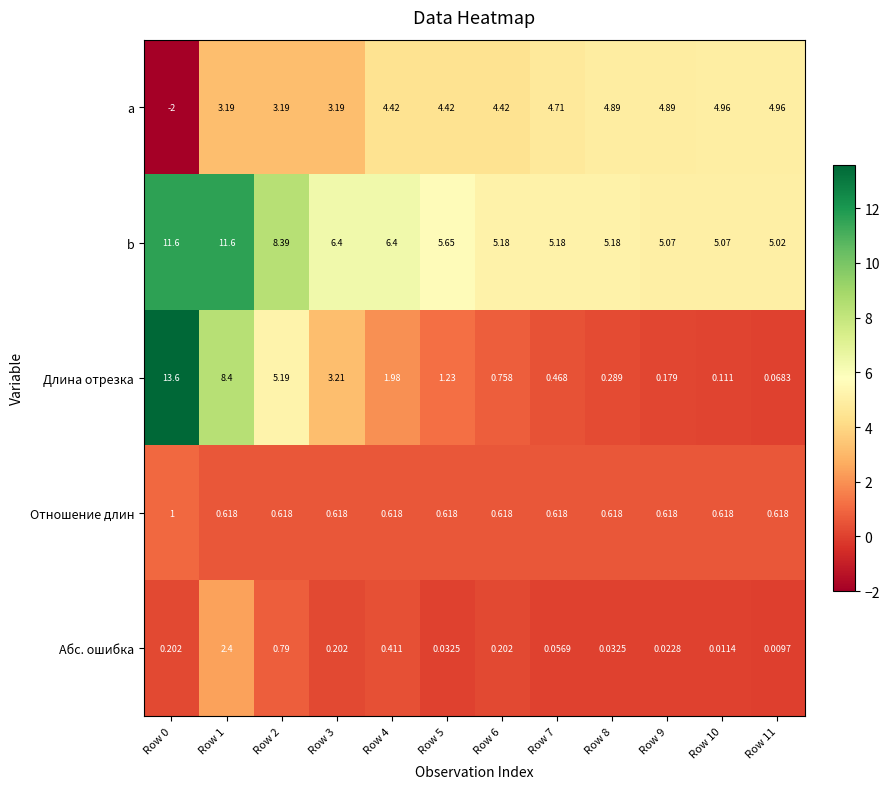

At which category is the sum across all series the highest?

Row 1